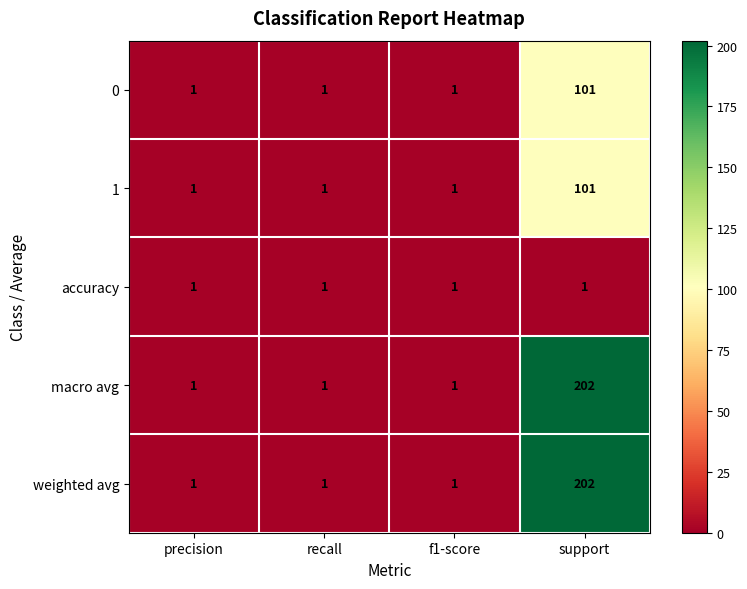

What is the maximum value shown in the chart?

202